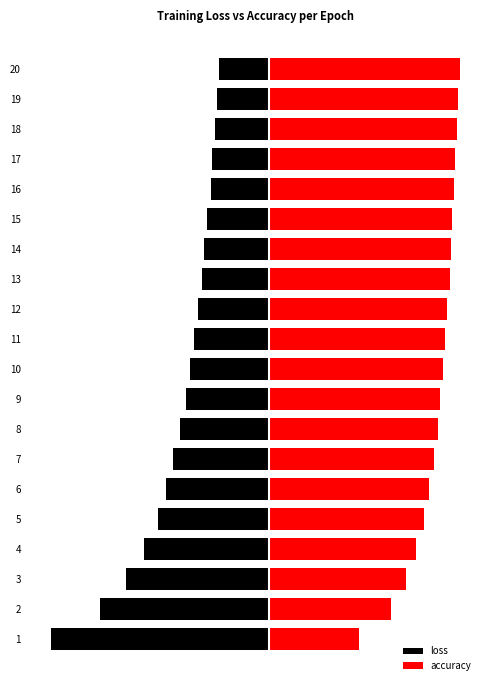

What are all the series names shown in the legend?

loss, accuracy